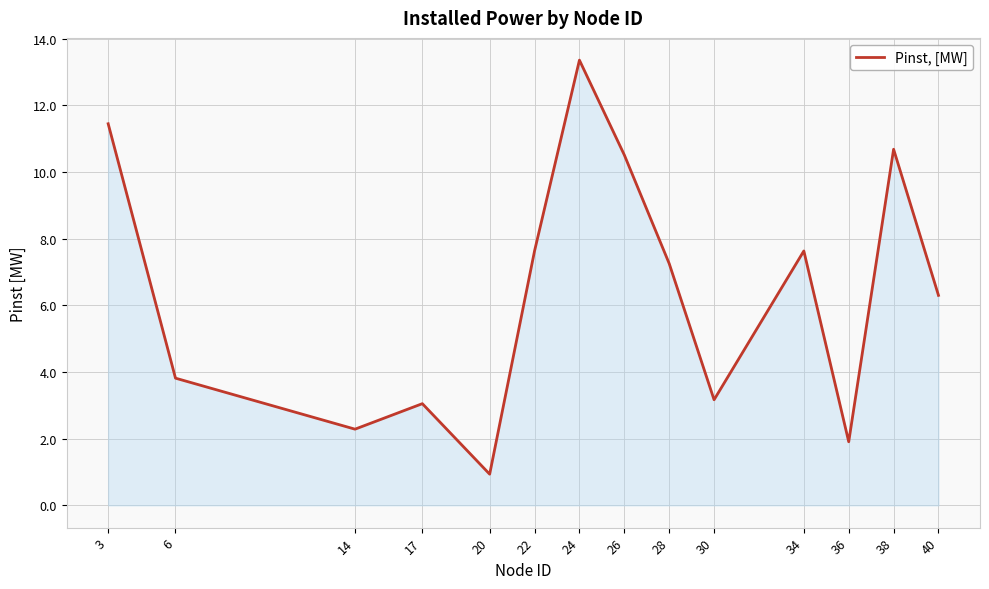

At which category does the chart reach its peak across all series?

24